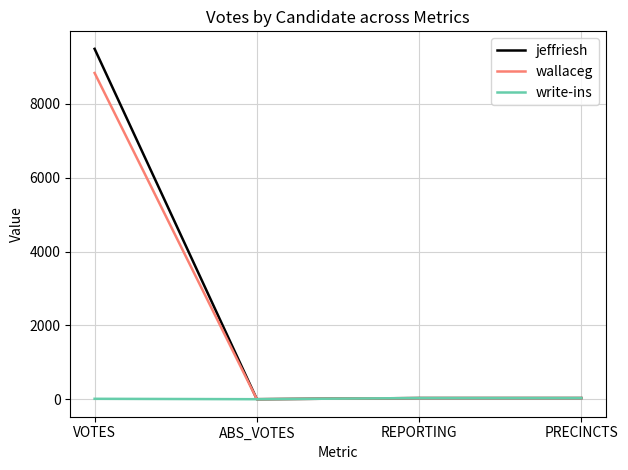

What is the maximum value for wallaceg?

8836